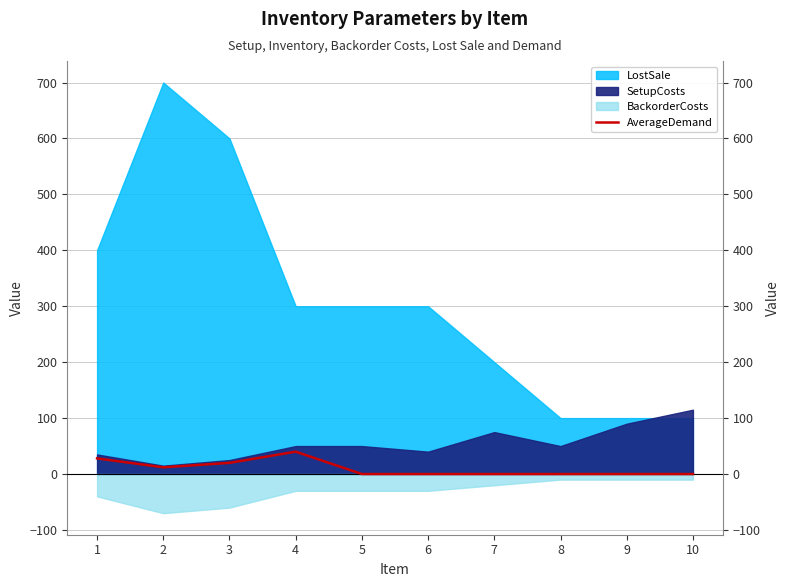

Does the chart display data point markers on the line(s)?

No